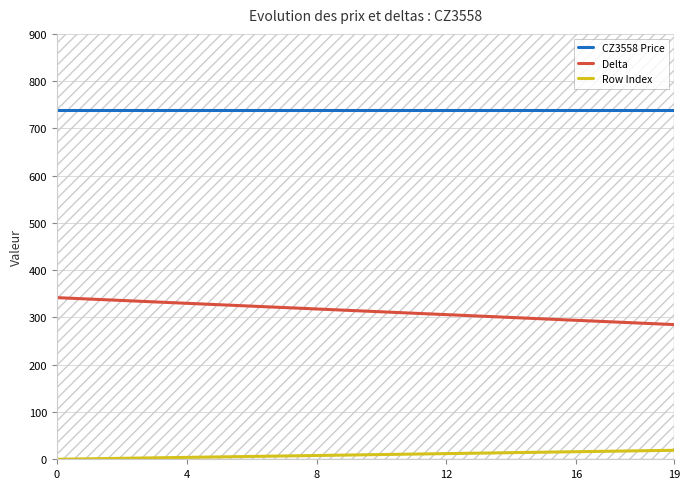

What is the lowest value of the Delta series?

285